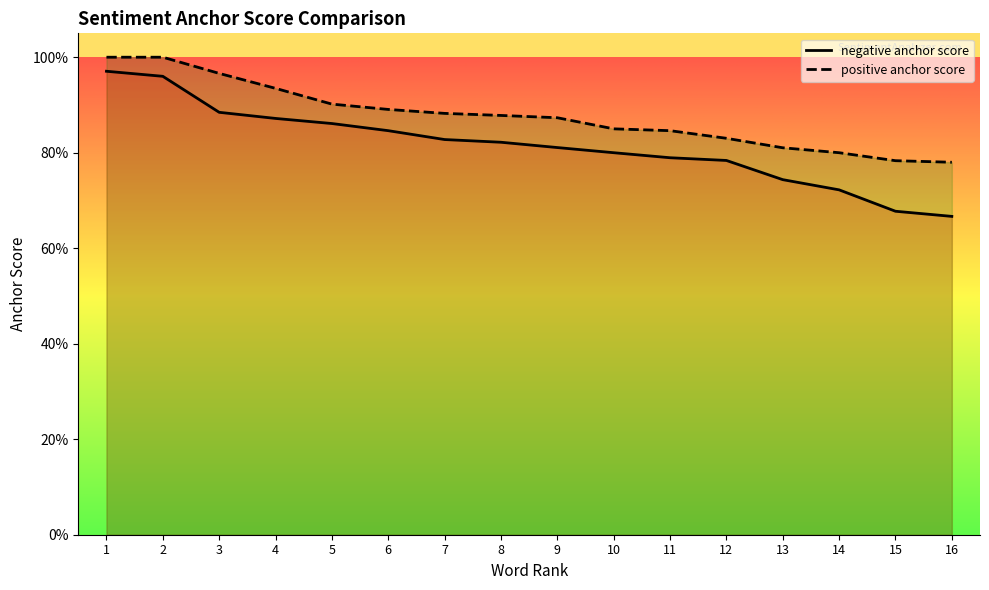

Which label corresponds to the smallest value in the chart?

16